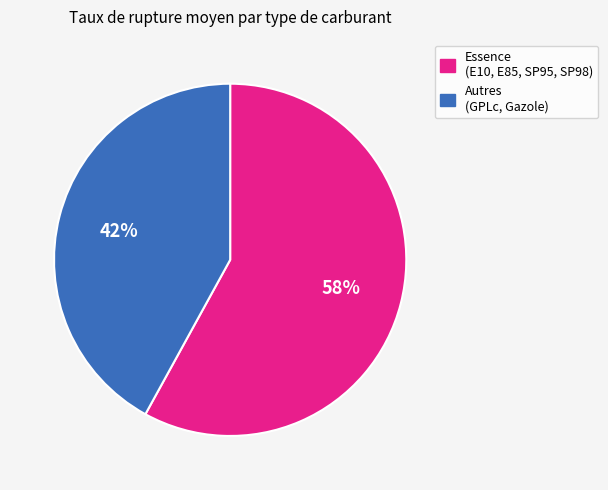

To the nearest percent, what is the difference between the largest and smallest slice percentages?

16%